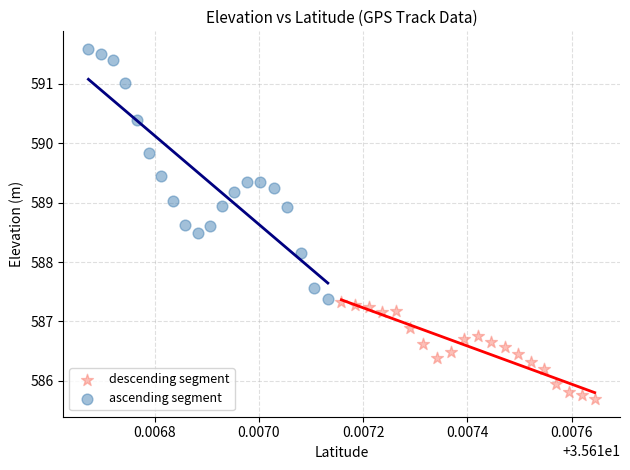

Which series reaches the minimum Y coordinate?

descending segment